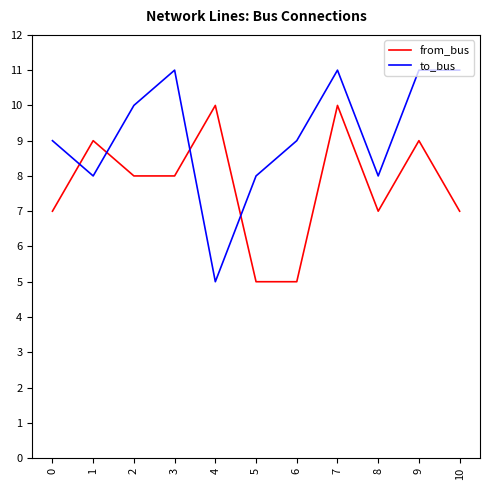

Is it true that to_bus equals 10 at 2?

True